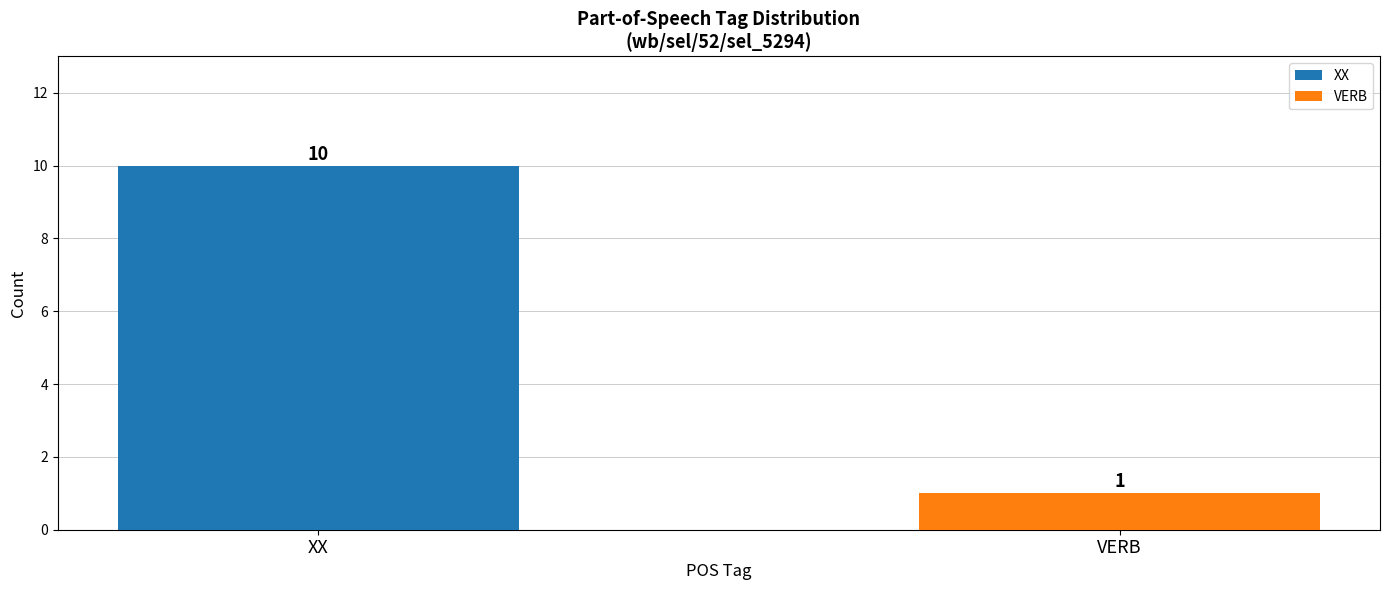

List the series in order of their overall mean, highest first.

XX, VERB